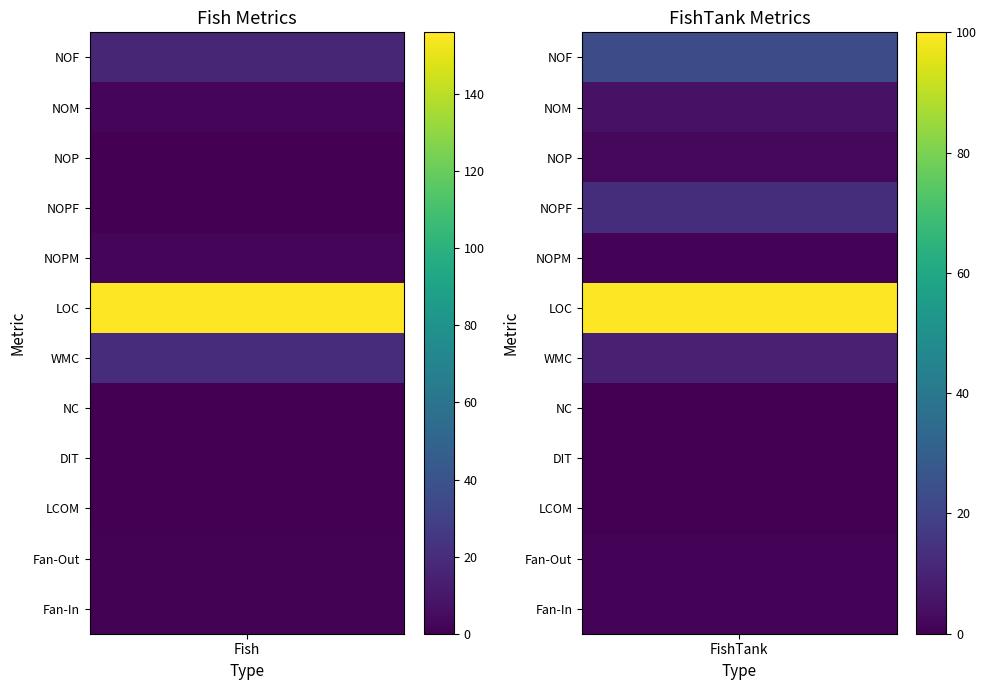

Is it true that FishTank equals 19 at NOPF?

False